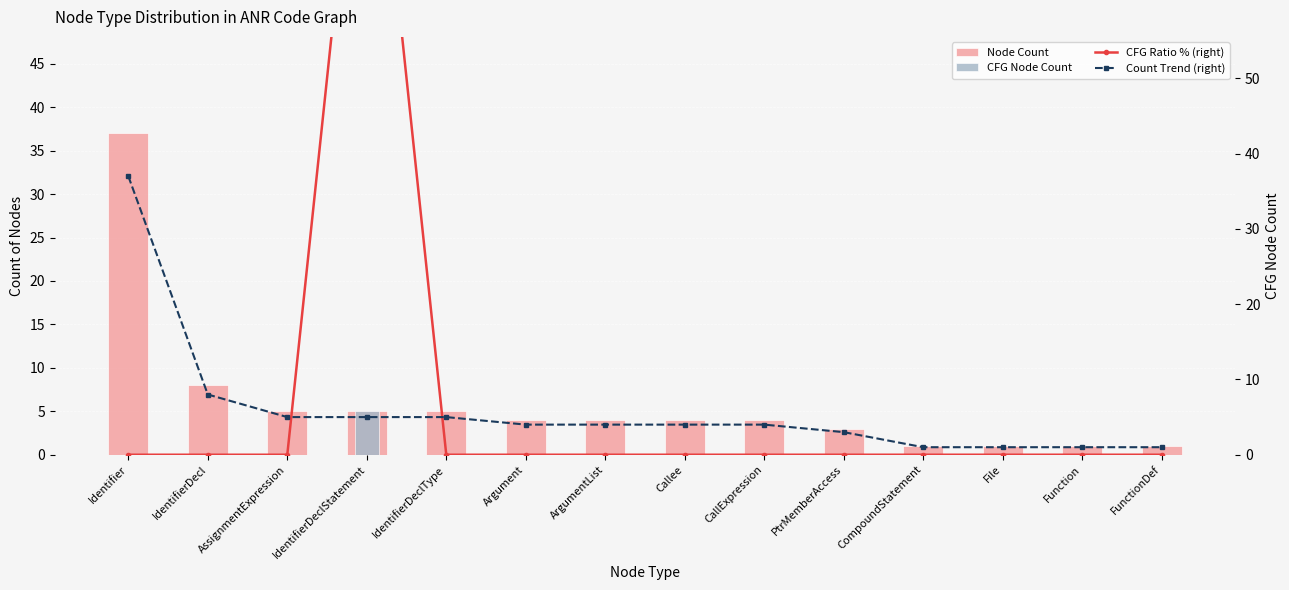

What is the sum of all Node Count values?

83